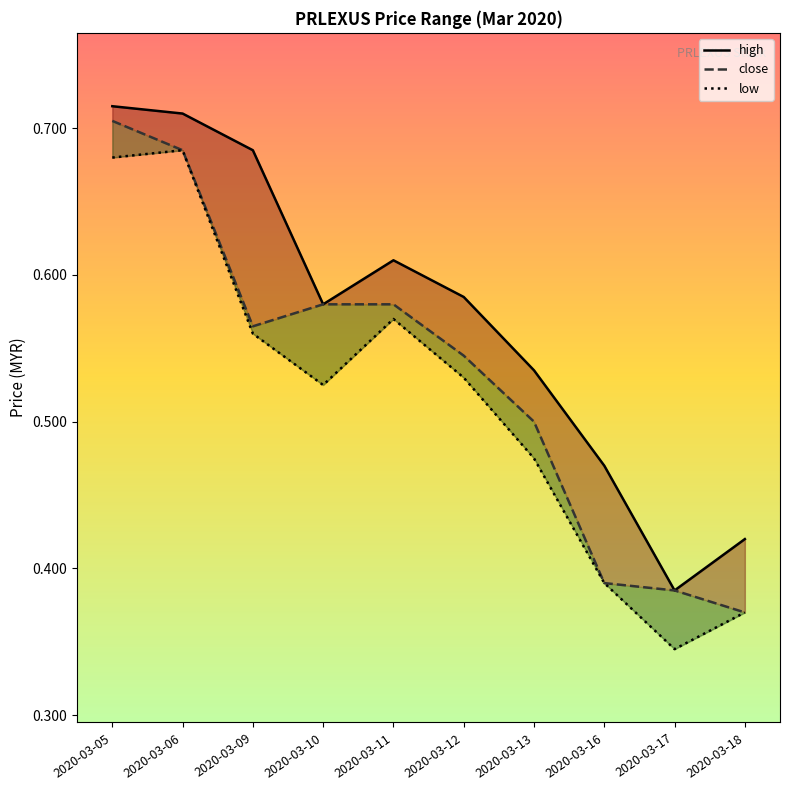

The close series shows 0.7 at 2020-03-13. True or false?

False